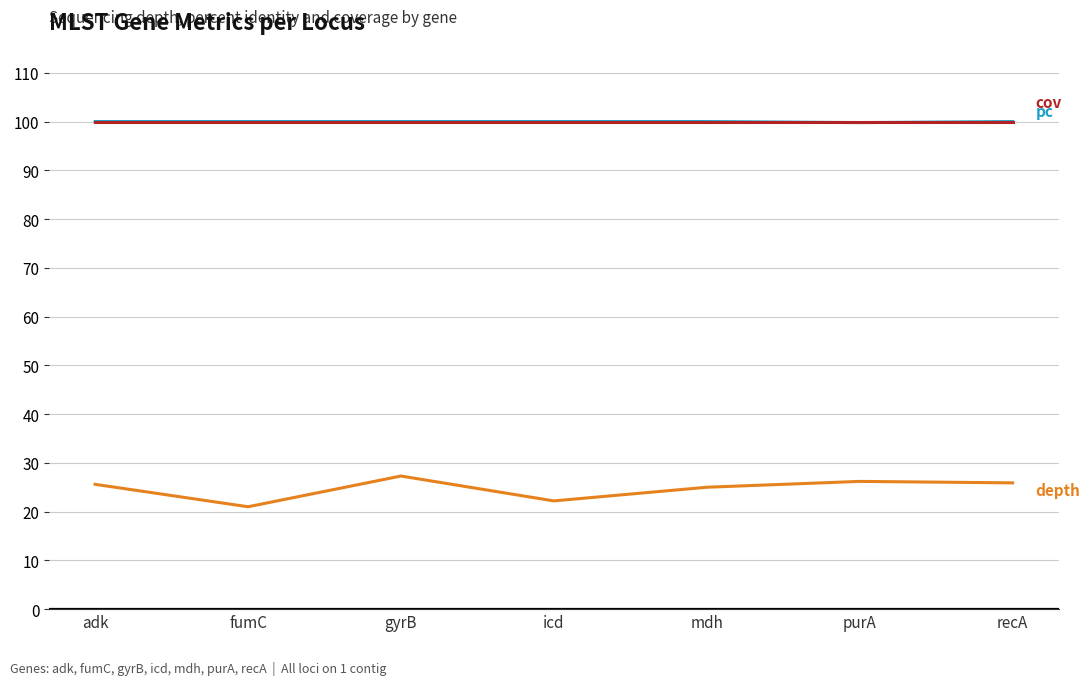

What position from the right is adk?

7